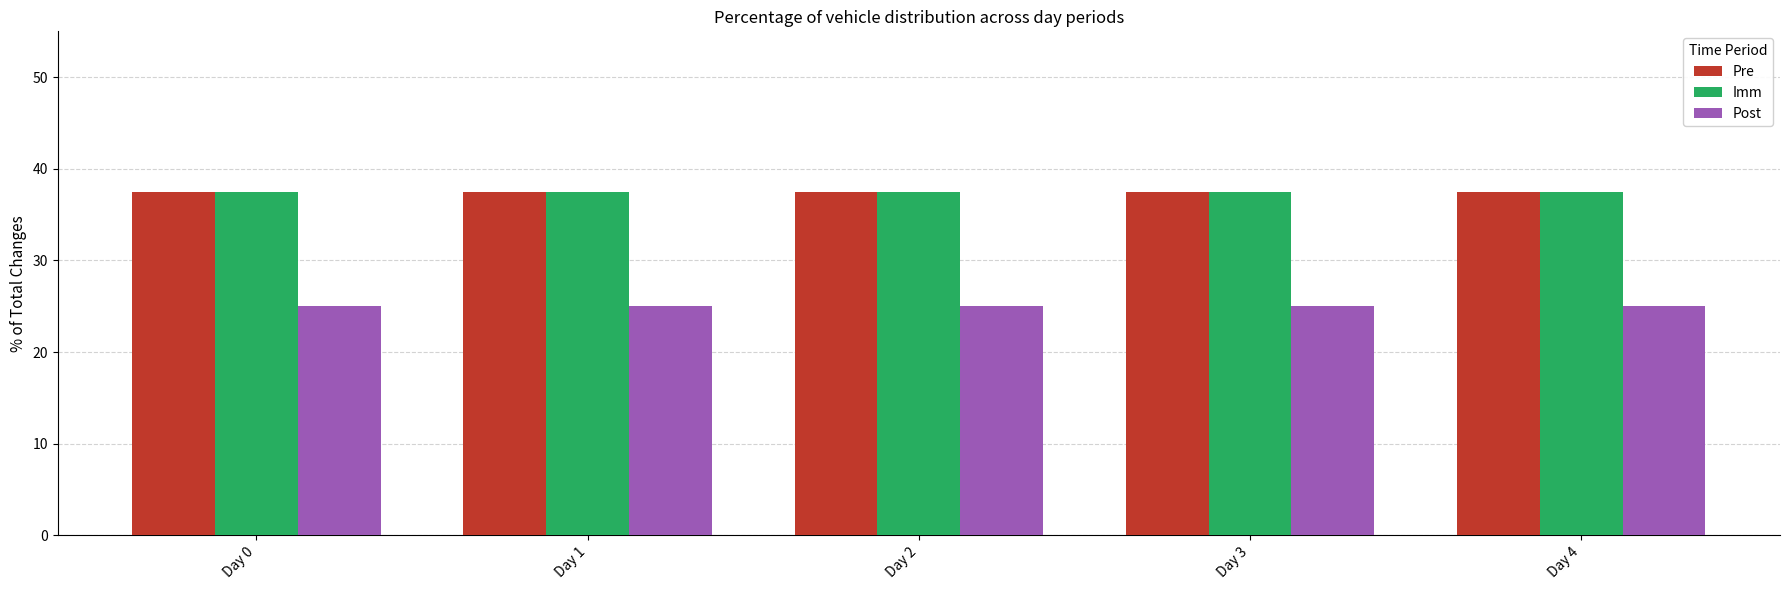

What is the minimum value for Post?

25.0